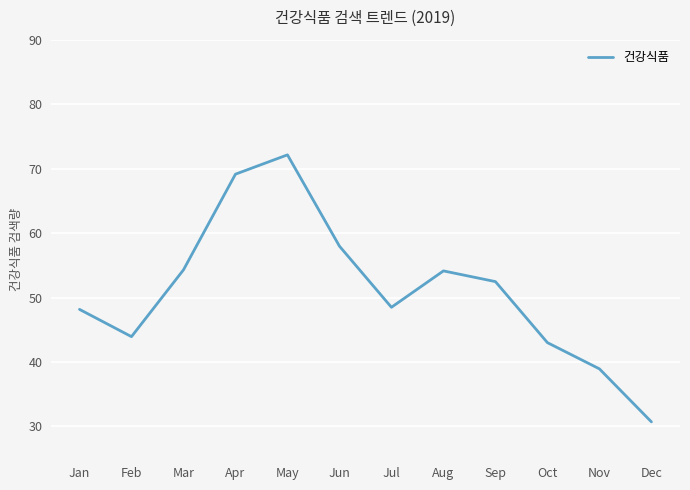

Between Nov and Jul, which is larger?

Jul